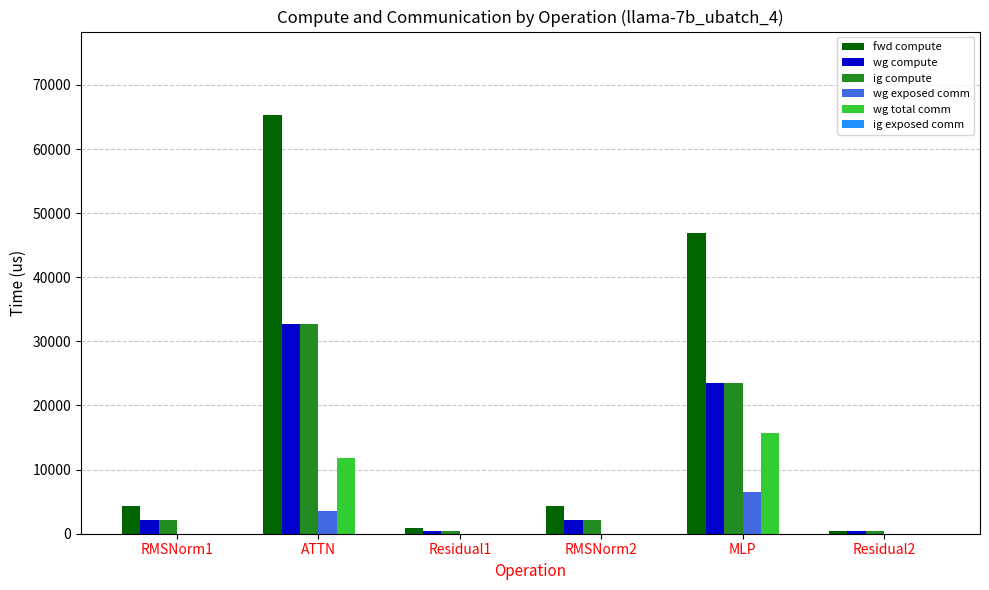

Reading right to left, transcribe all the data shown in this chart.

fwd compute: Residual2=461.0	MLP=46924.3	RMSNorm2=4289.5	Residual1=922.1	ATTN=65265.6	RMSNorm1=4289.5
wg compute: Residual2=461.0	MLP=23462.1	RMSNorm2=2144.8	Residual1=461.0	ATTN=32632.8	RMSNorm1=2144.8
ig compute: Residual2=461.0	MLP=23462.1	RMSNorm2=2144.8	Residual1=461.0	ATTN=32632.8	RMSNorm1=2144.8
wg exposed comm: Residual2=0.0	MLP=6518.2	RMSNorm2=0.0	Residual1=0.0	ATTN=3619.1	RMSNorm1=0.0
wg total comm: Residual2=0.0	MLP=15648.0	RMSNorm2=0.0	Residual1=0.0	ATTN=11780.2	RMSNorm1=0.0